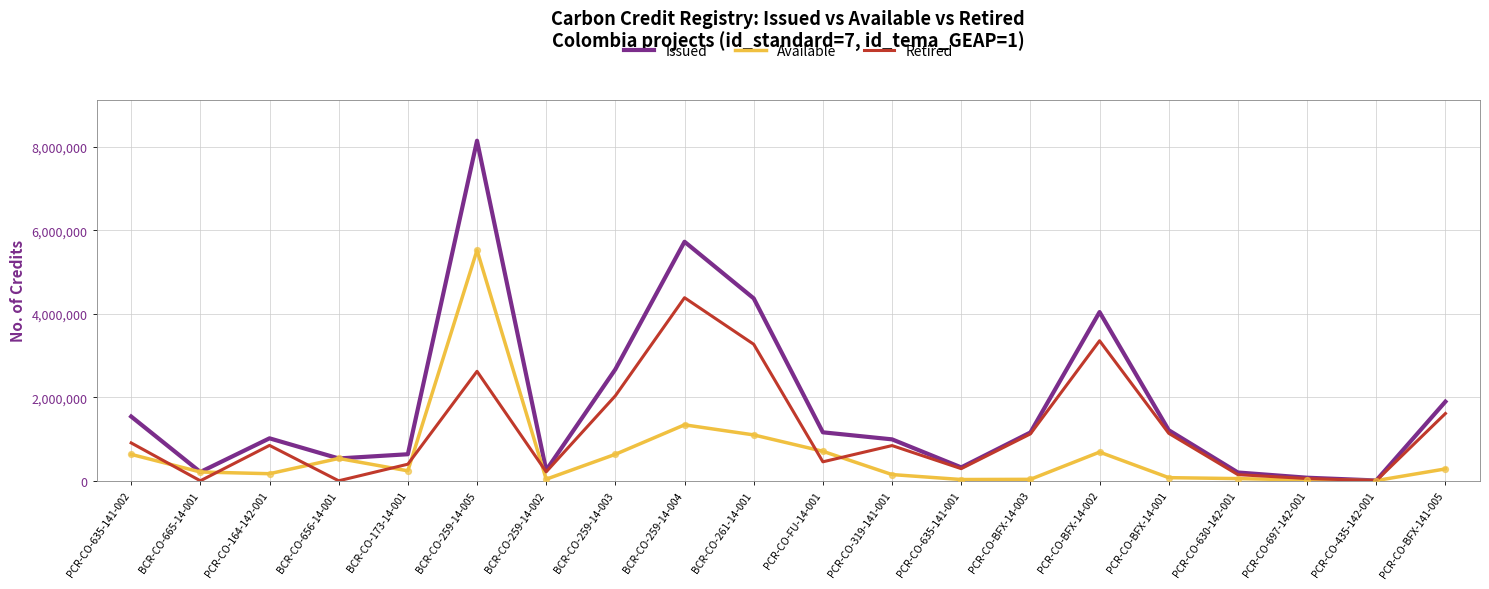

At which category is the sum across all series the highest?

BCR-CO-259-14-005